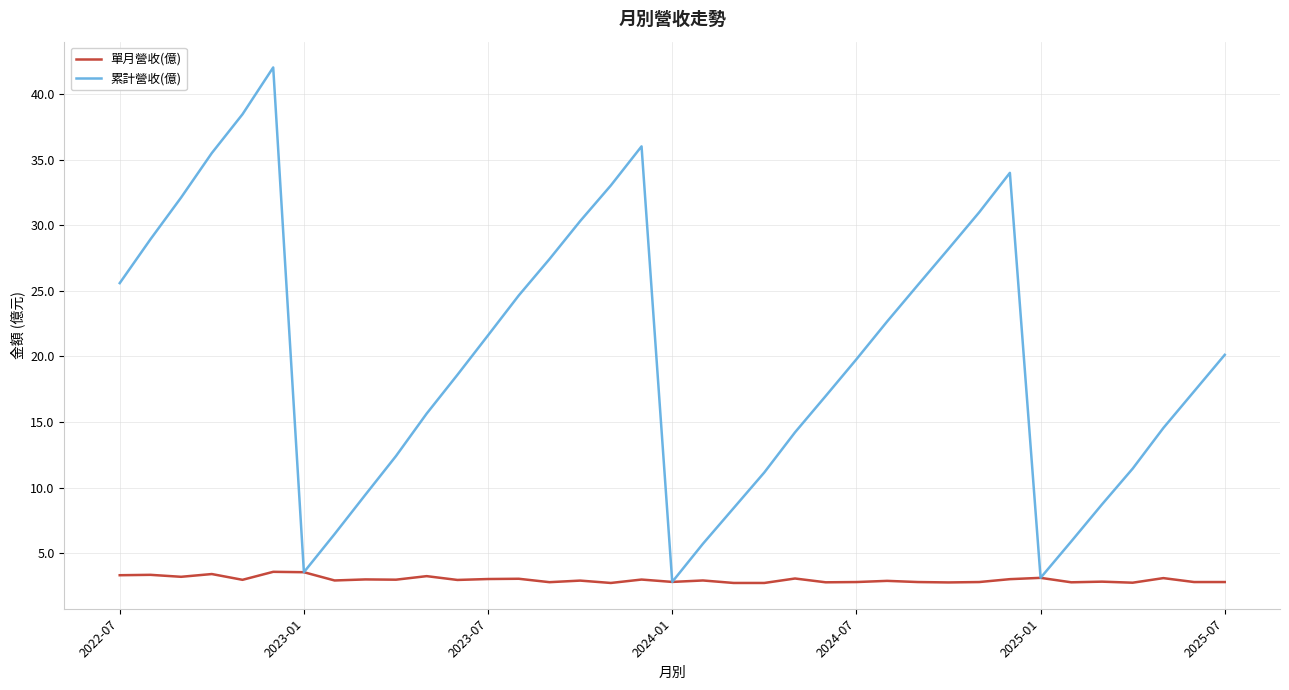

Which series has the largest range (max minus min)?

累計營收(億)